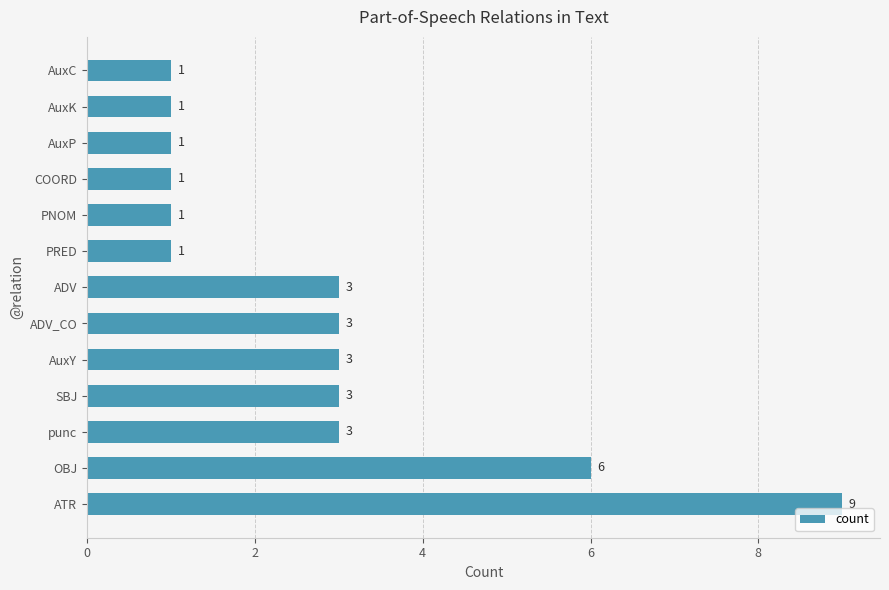

Approximately how many times larger is the value at ATR compared to AuxC?

9.0